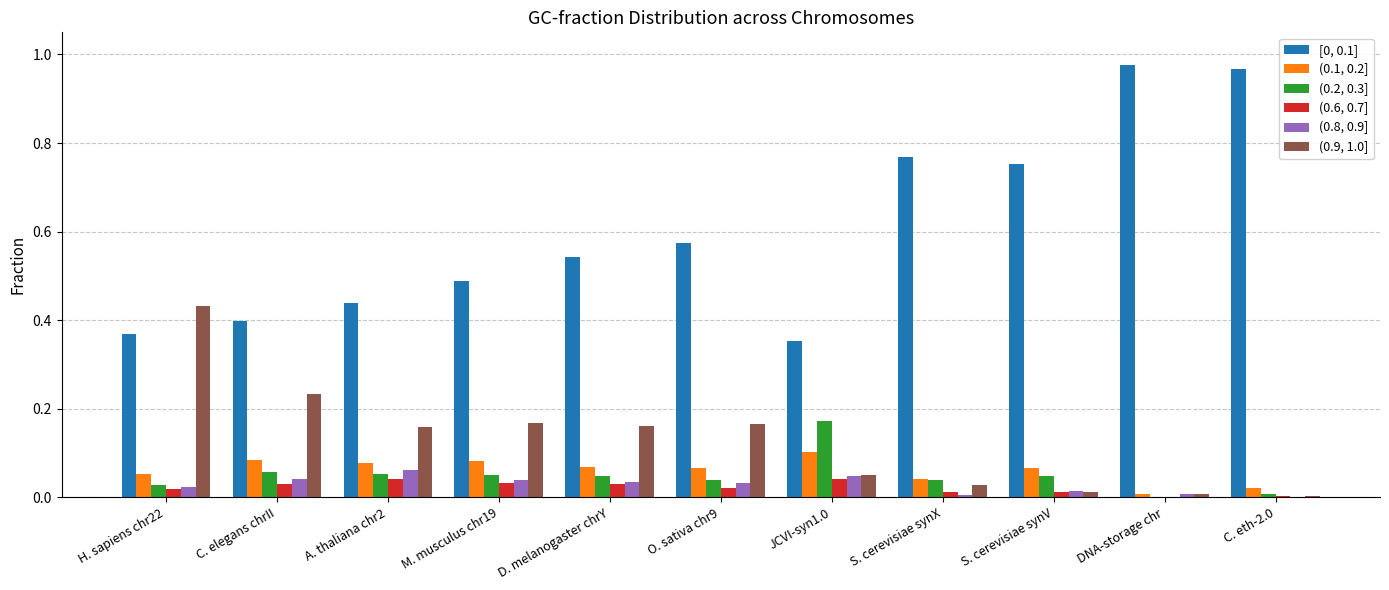

What is the sum of all (0.8, 0.9] values?

0.3